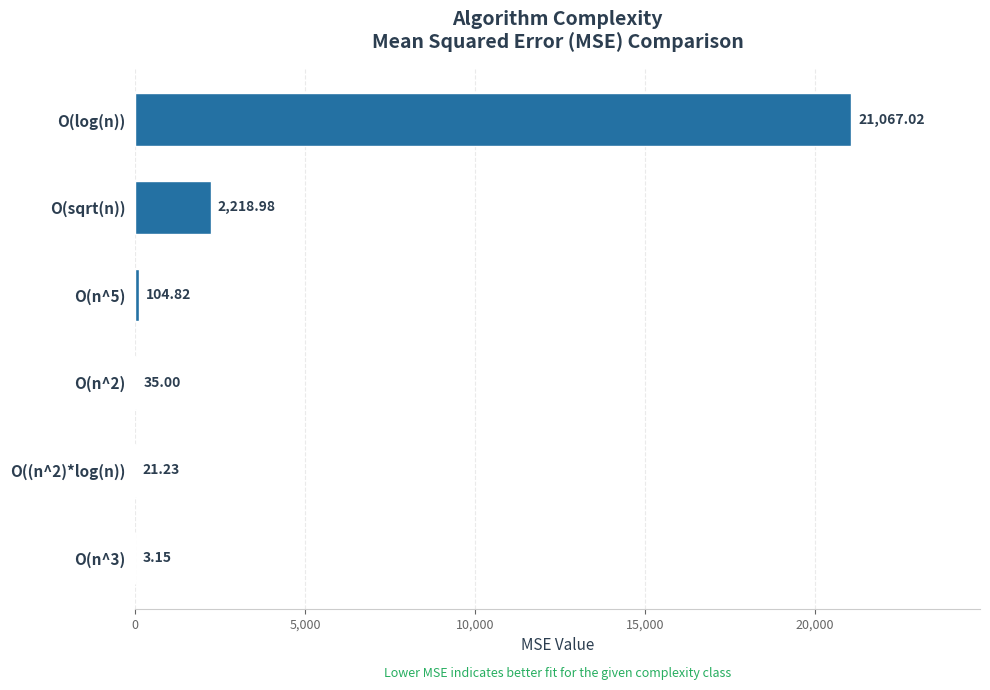

Are the bars horizontal?

Yes